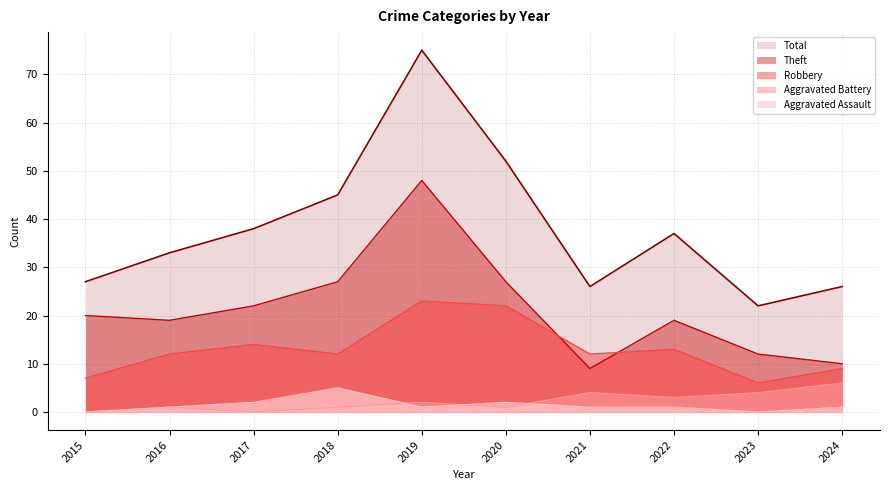

Reading right to left, extract all data points from this chart.

Robbery: 9	6	13	12	22	23	12	14	12	7
Theft: 10	12	19	9	27	48	27	22	19	20
Aggravated Assault: 1	0	1	1	2	1	5	2	1	0
Aggravated Battery: 6	4	3	4	1	2	1	0	1	0
Total: 26	22	37	26	52	75	45	38	33	27